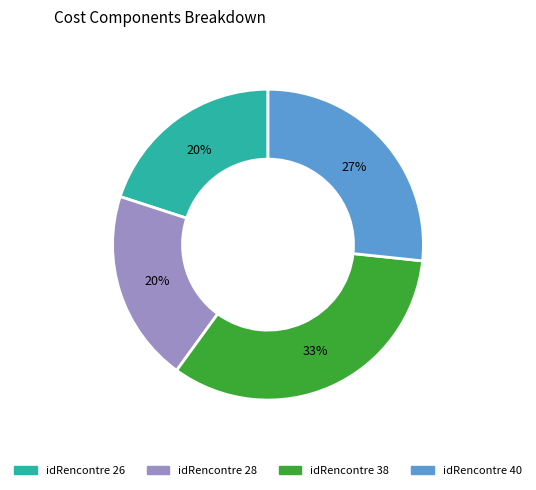

To the nearest percent, what is the difference between the largest and smallest slice percentages?

13%